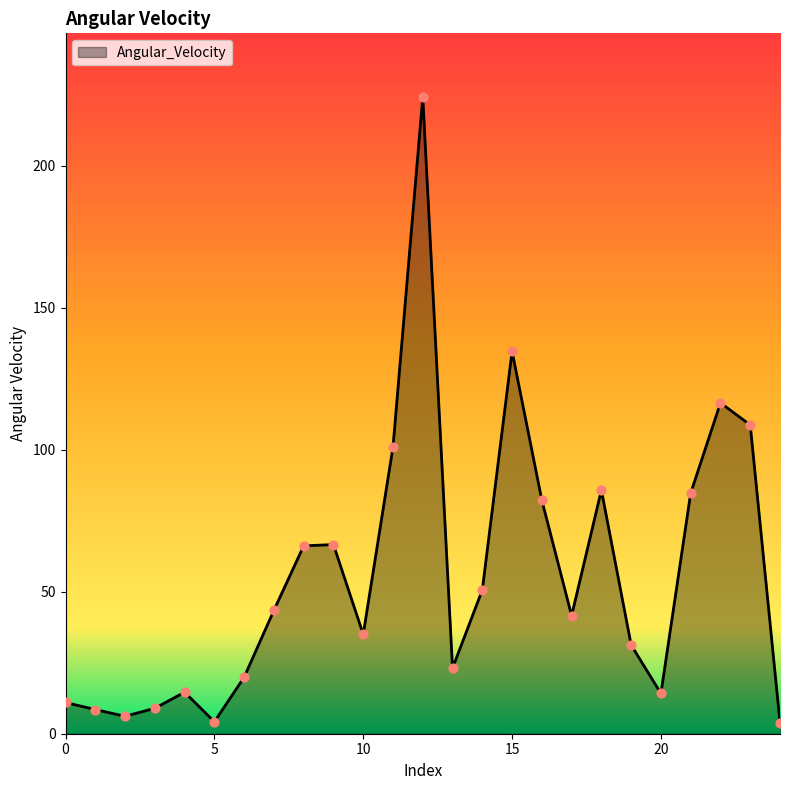

What is the maximum value shown in the chart?

224.3